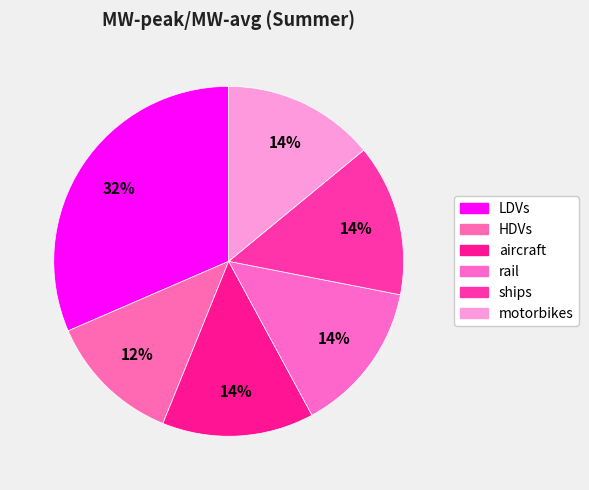

How many segments does this pie chart have?

6